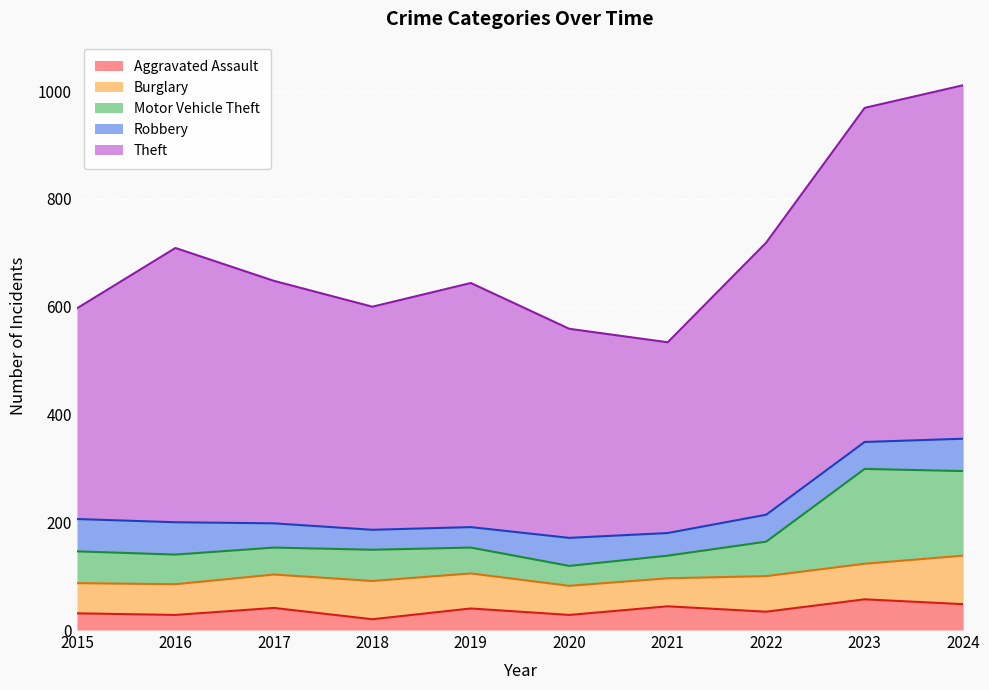

What is the smallest value displayed?

20